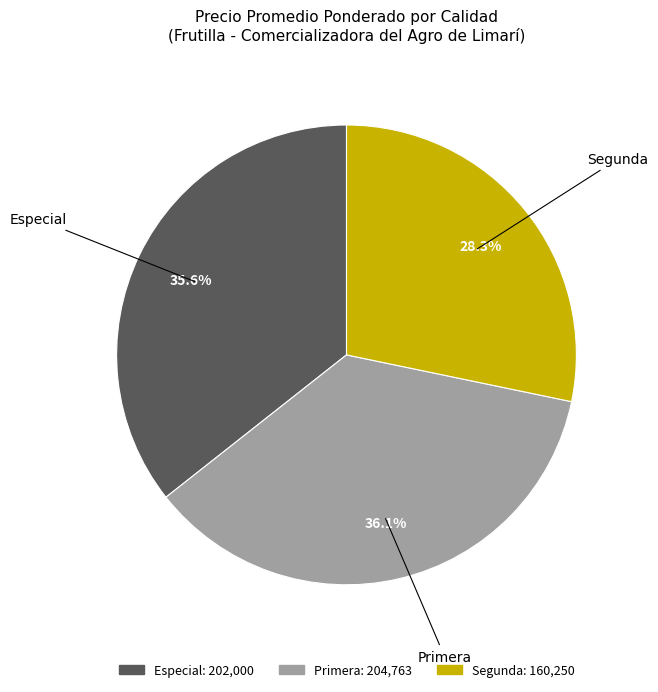

What portion of the pie excludes Segunda?

71.7%